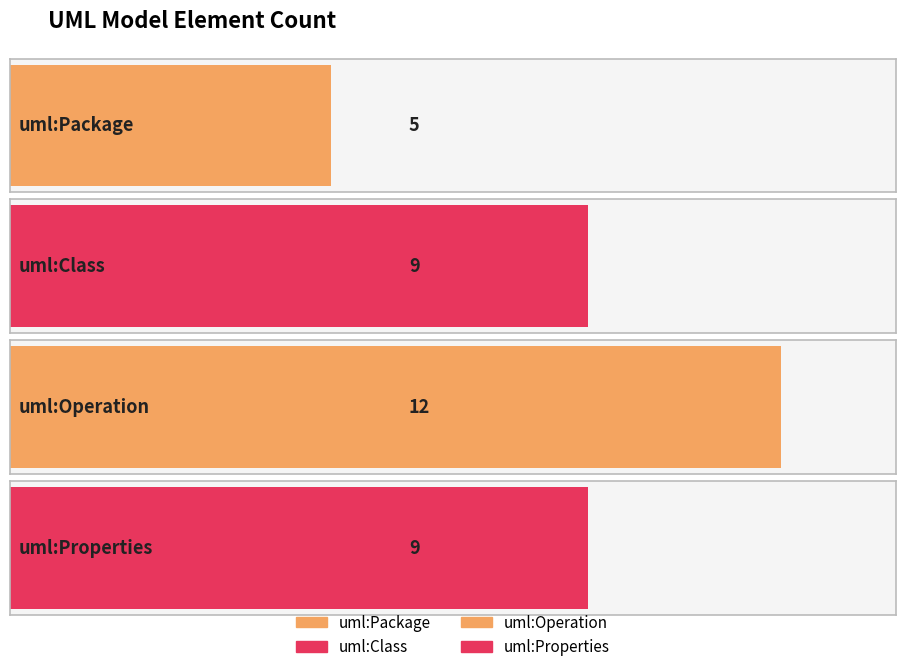

What is the smallest value displayed?

5